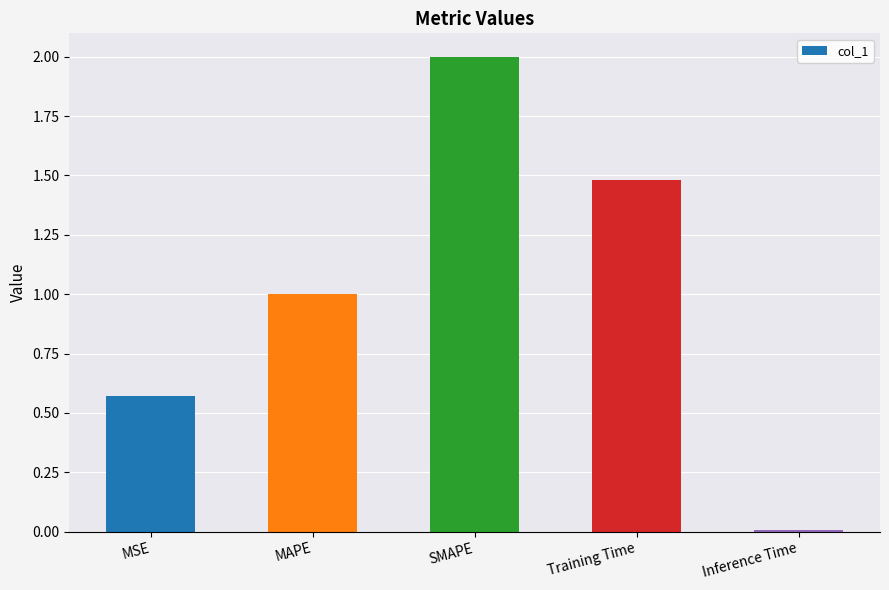

How many data points does each series have?

5